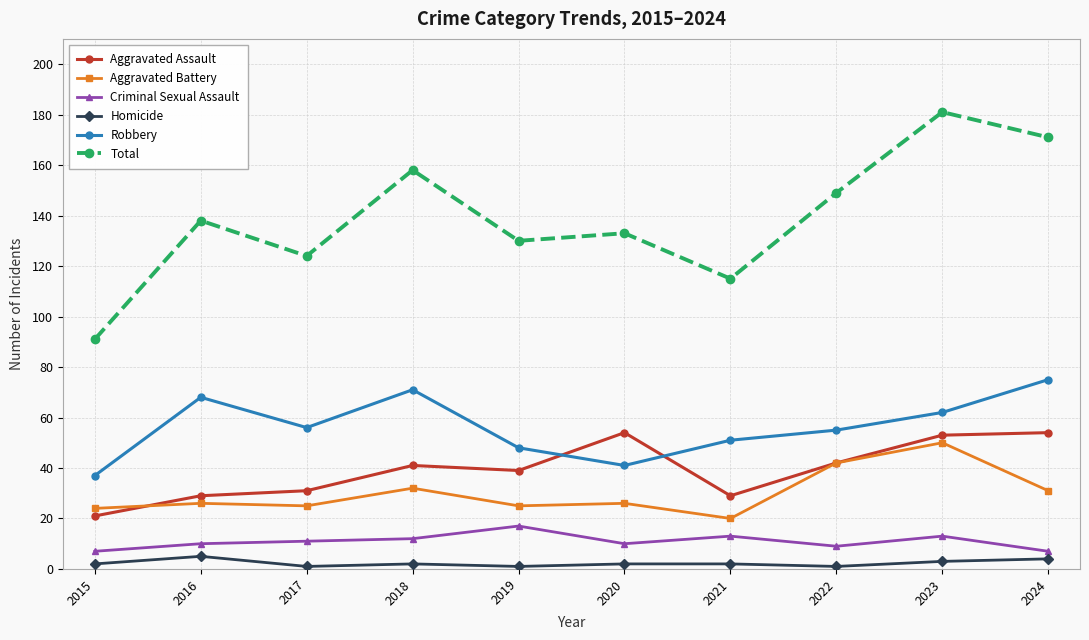

Which series has the widest spread of values?

Total